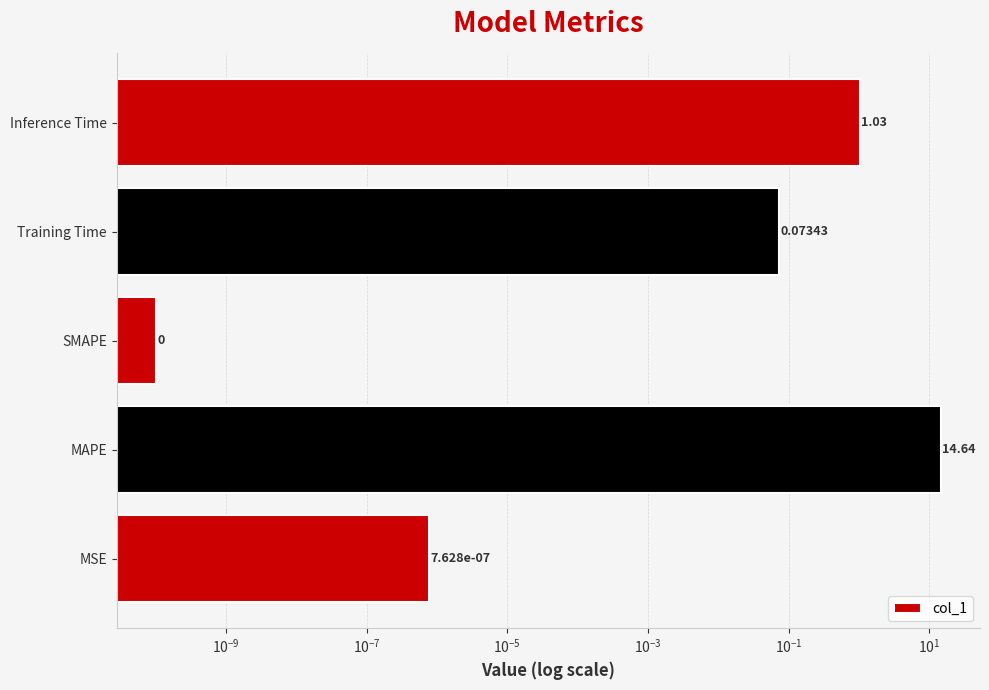

How many bars are there in total?

5